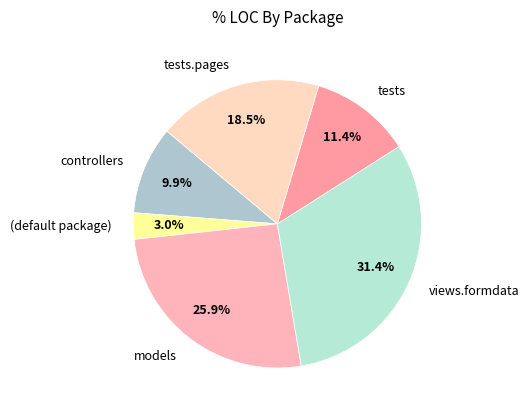

Which category has the biggest portion of the pie?

views.formdata